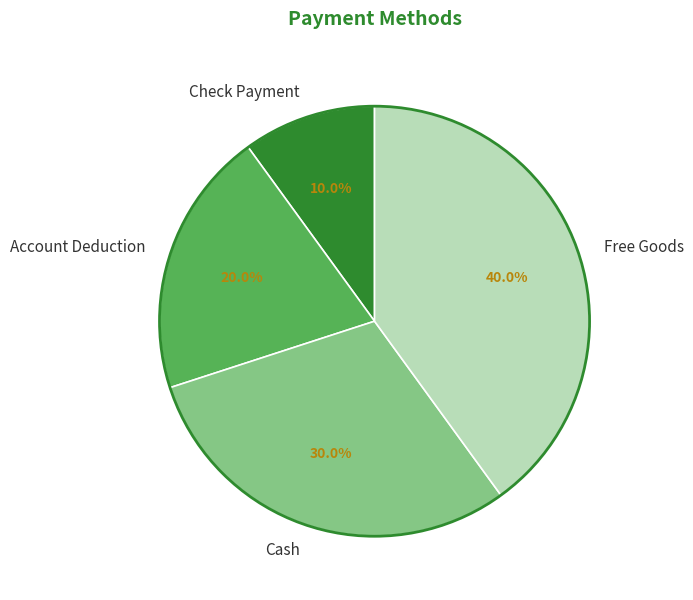

To the nearest percent, what portion does Free Goods represent?

40%